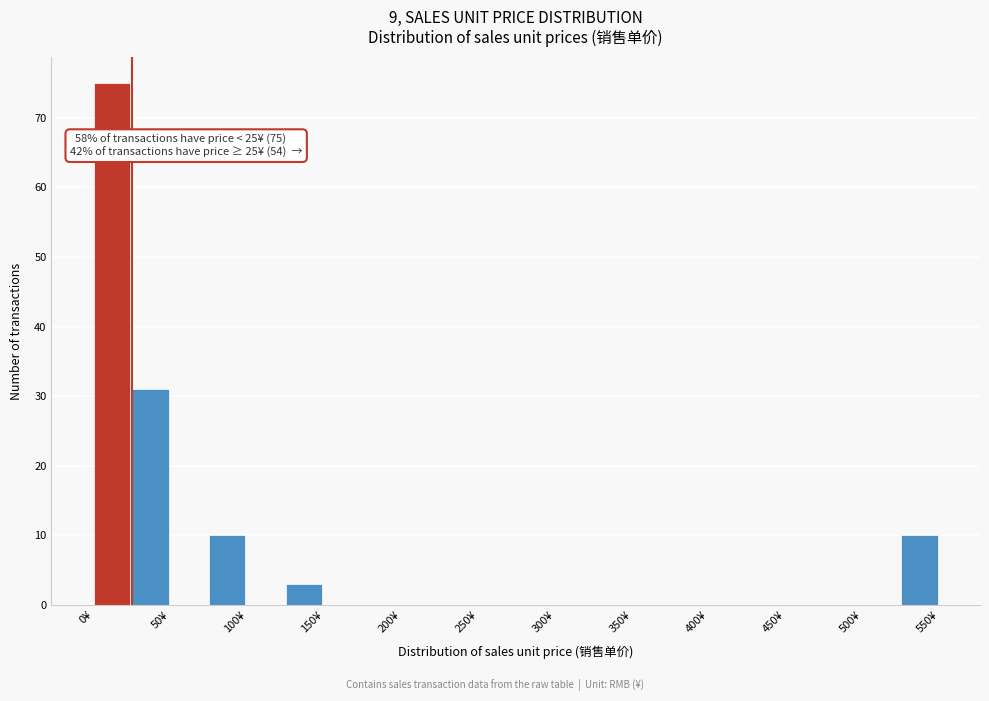

Which range on the x-axis has the tallest bar?

0 to 25